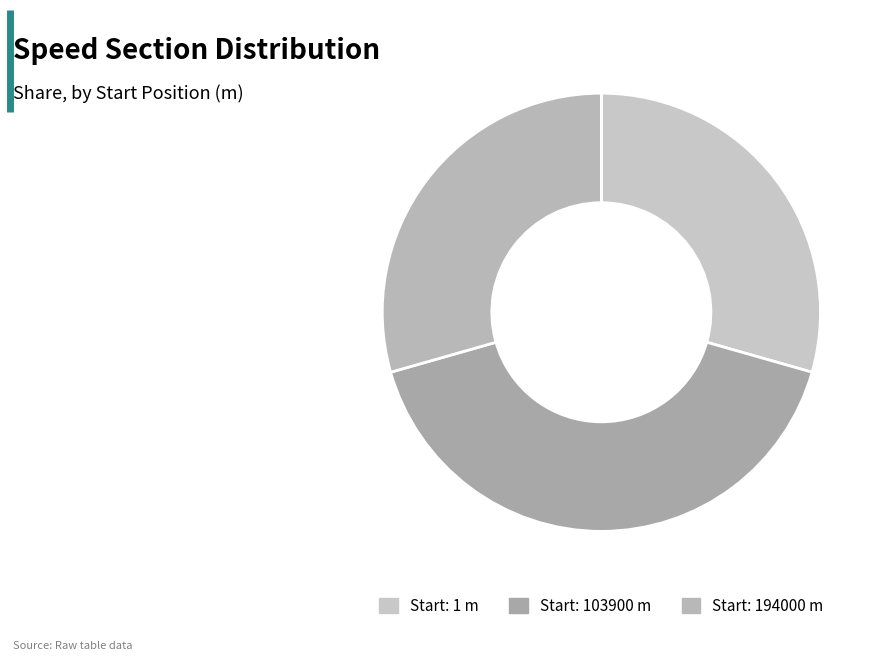

Is there a majority slice in this chart?

No